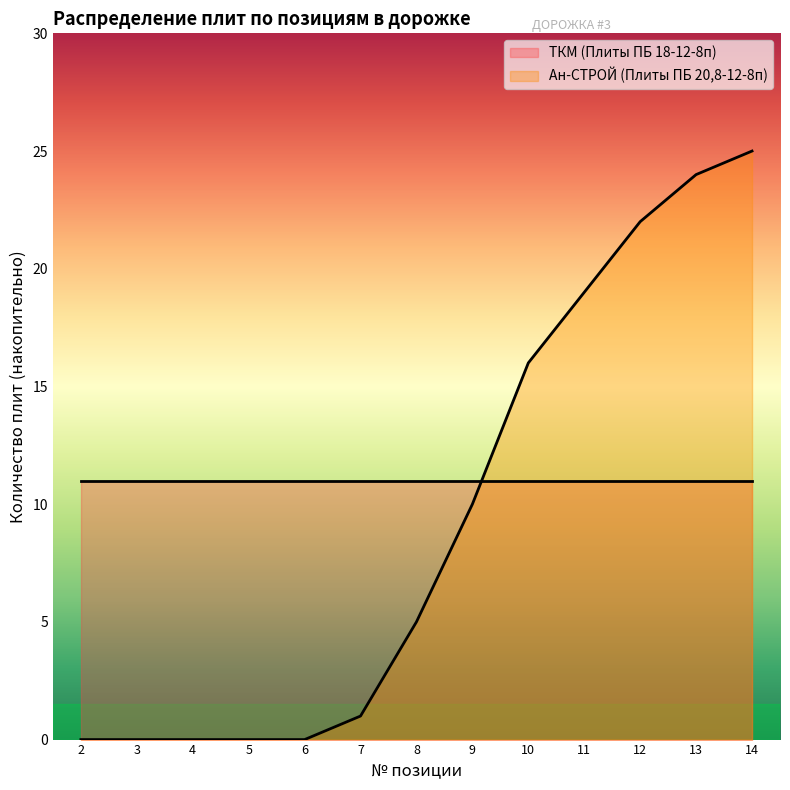

What is the difference between the second highest and minimum values?

24